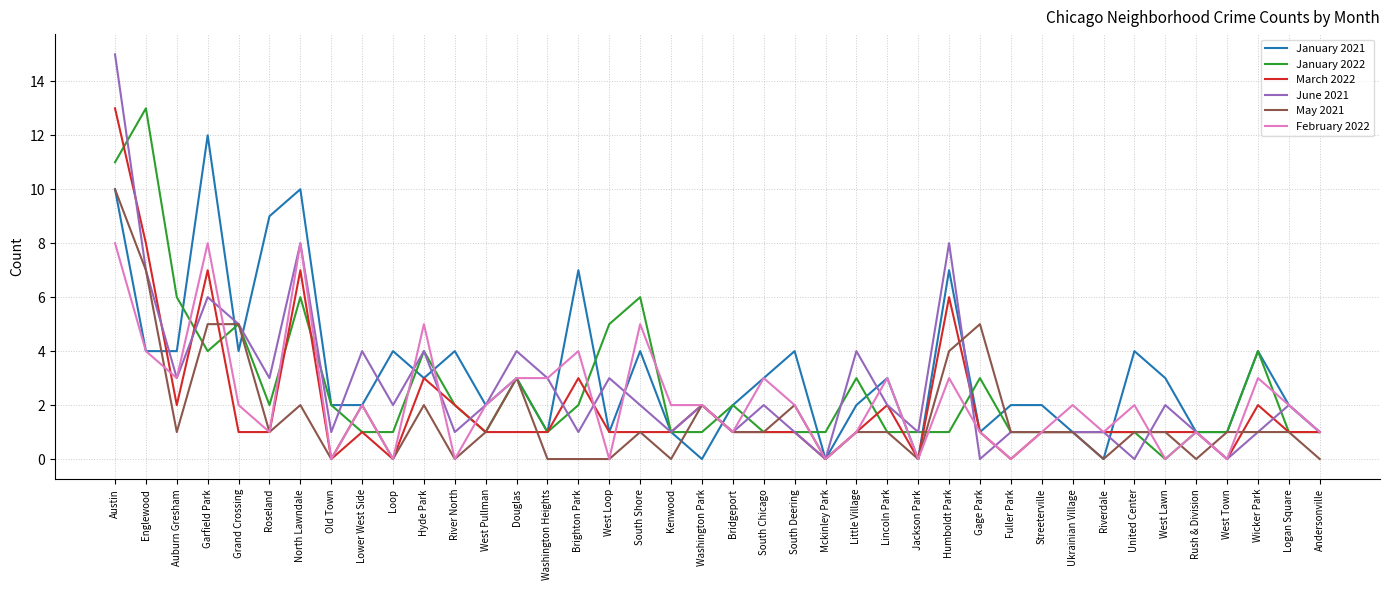

The June 2021 series shows 6 at Garfield Park. True or false?

True